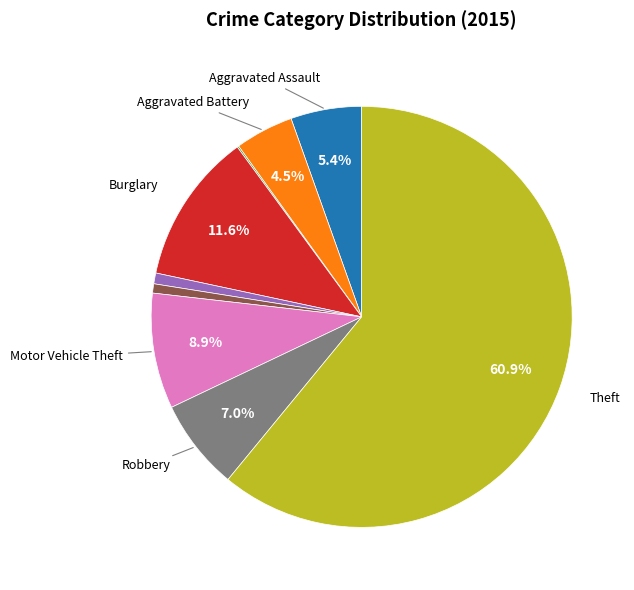

Is there any slice that represents more than half of the pie?

Yes